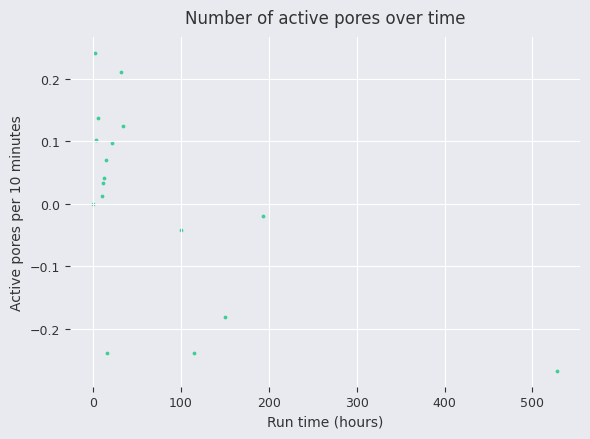

What is the range of X values (max minus min)?

527.7